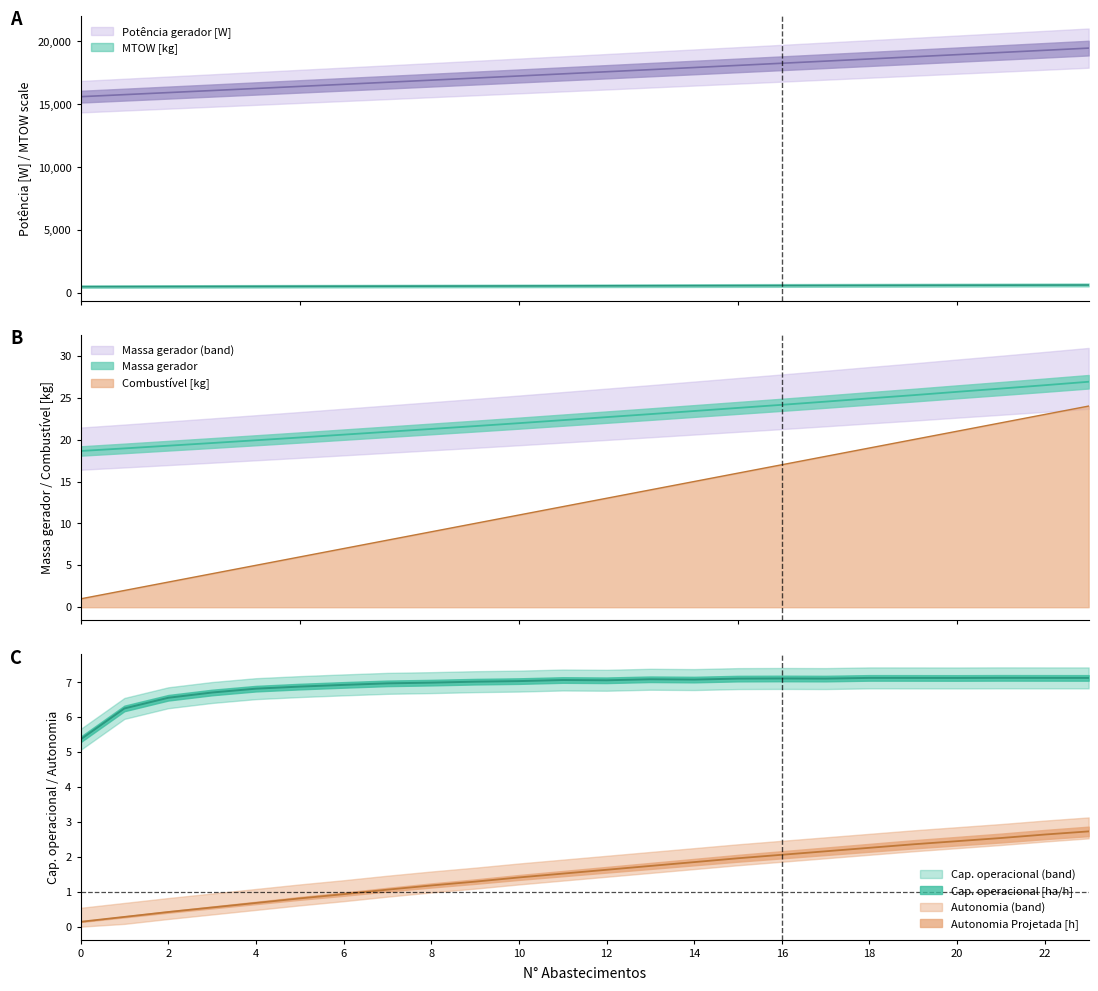

How many intersections are there between Capacidade operacional [ha/h] and Combustivel [kg]?

1